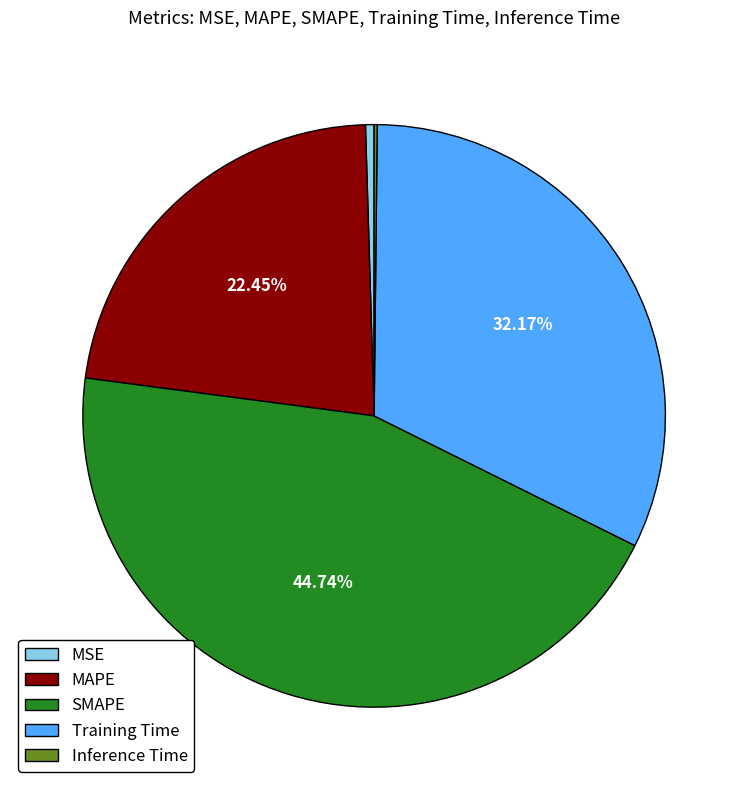

Does Training Time account for over 50% of the chart?

No